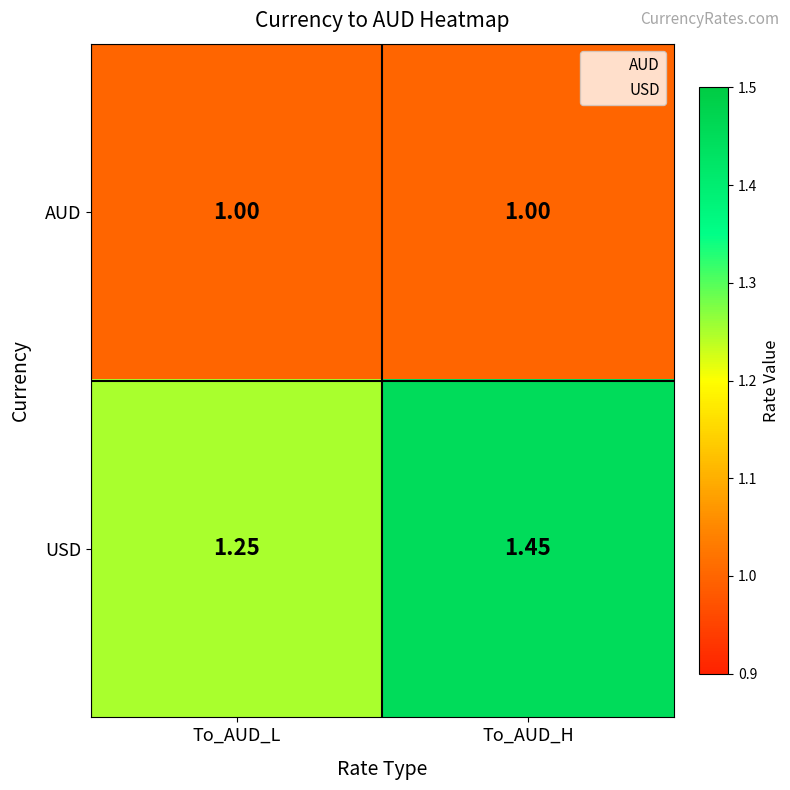

The USD series shows 0.3 at To_AUD_H. True or false?

False